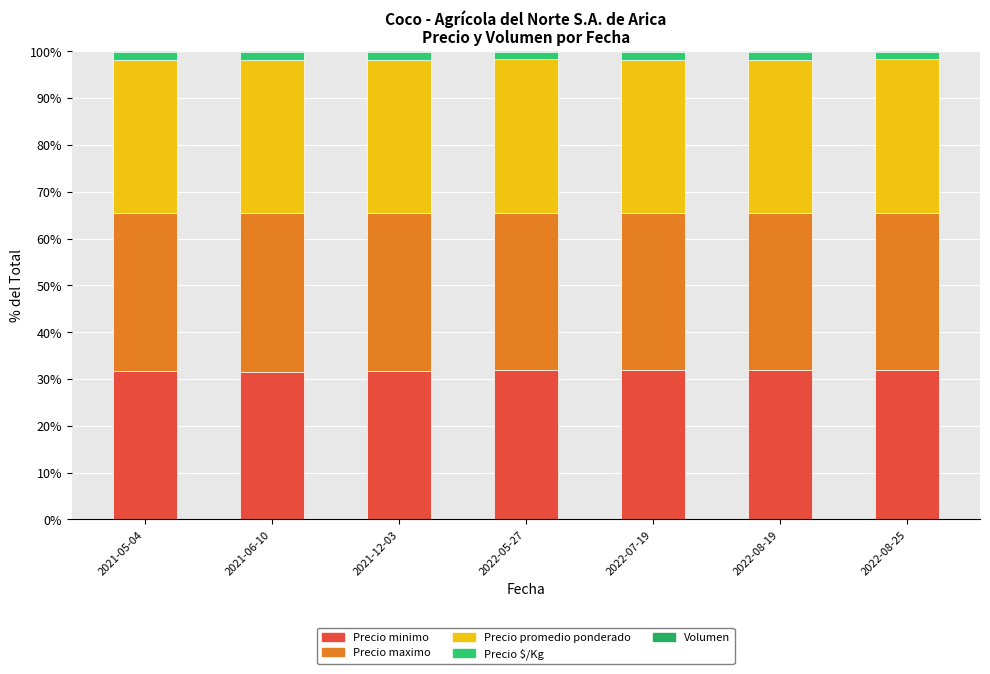

What is the label of the 2nd bar from the left?

2021-06-10